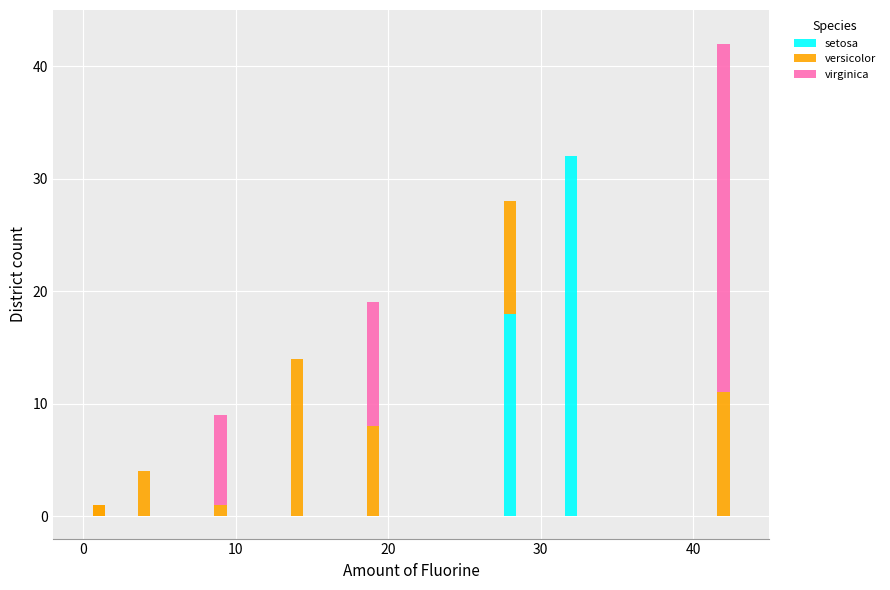

What is the spread (max minus min) of values at 20?

11